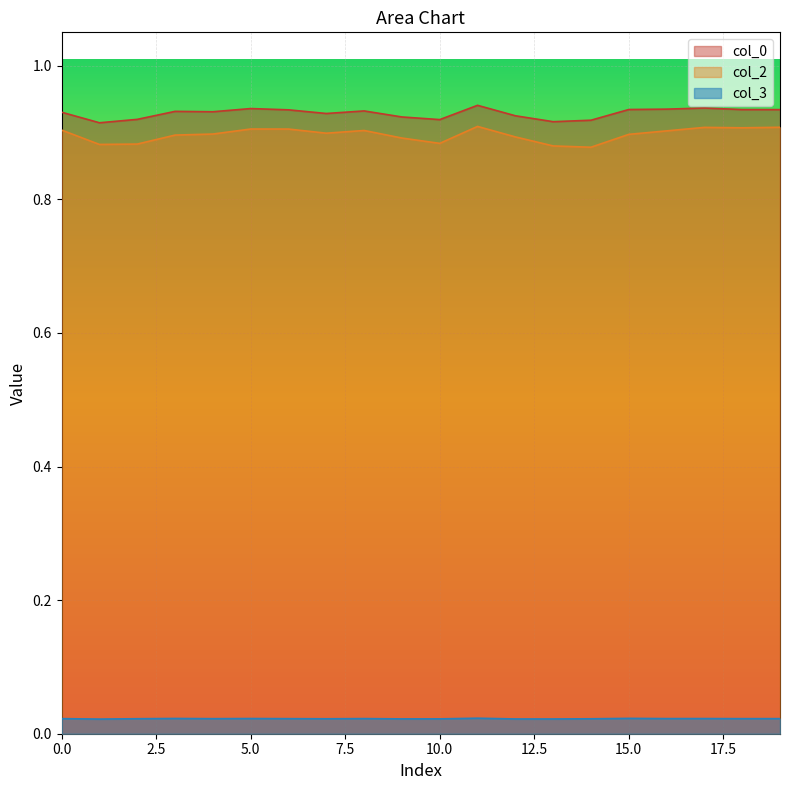

How many data points does each series have?

20